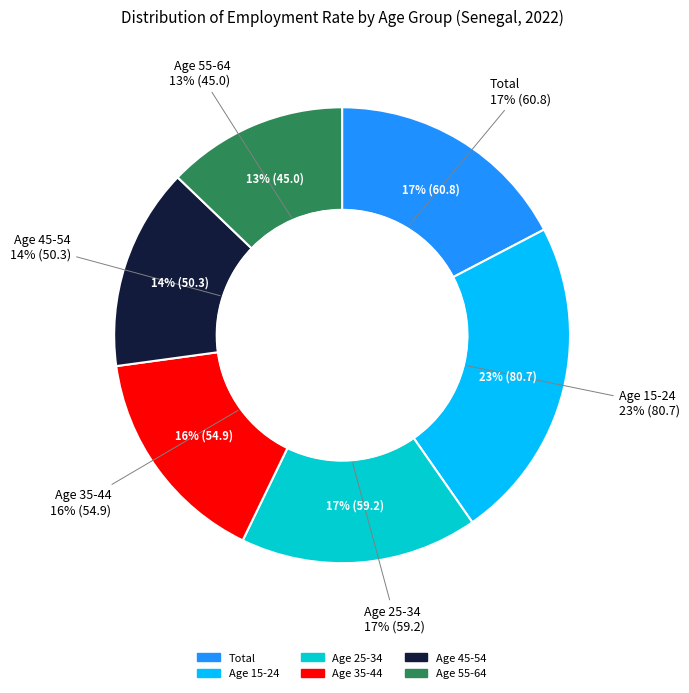

To the nearest percent, what portion does age_10yrbands_total represent?

17%